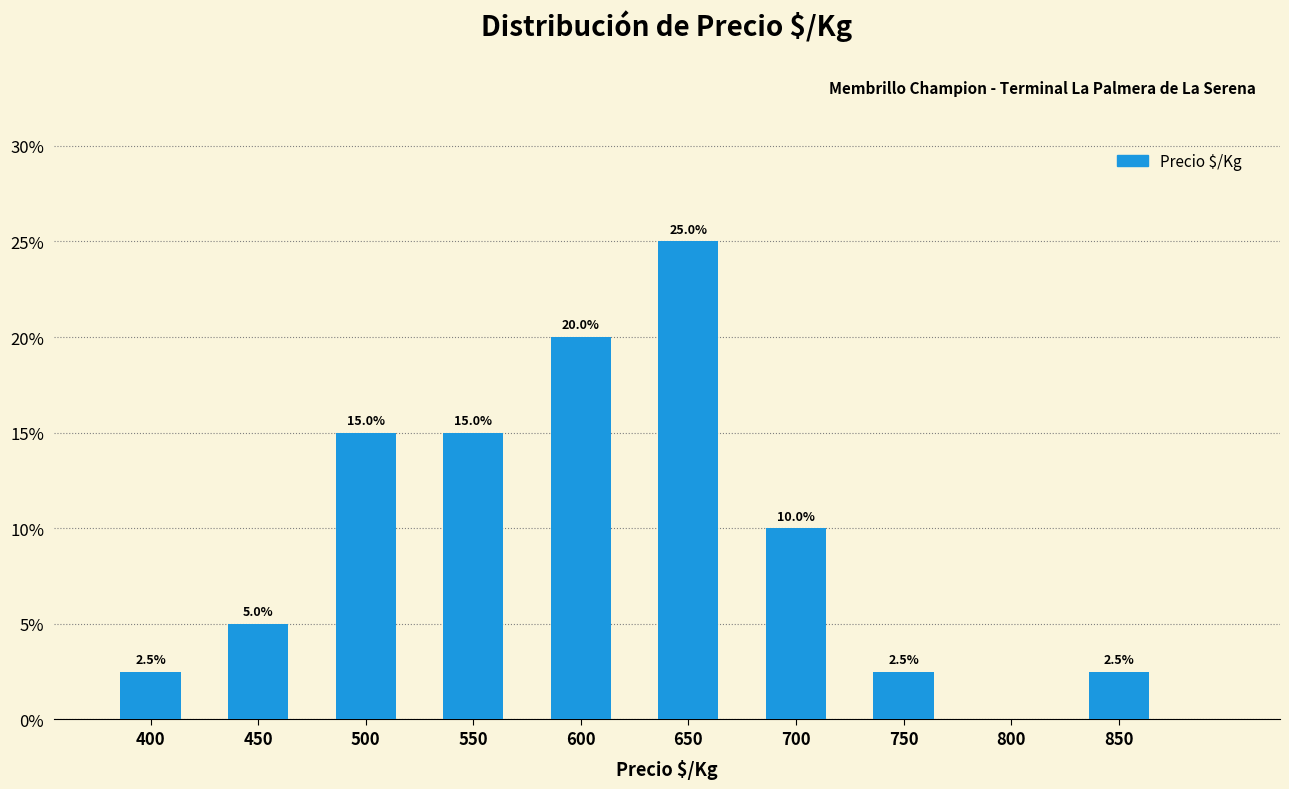

Reading right to left, transcribe all the data shown in this chart.

850=2.5	800=0.0	750=2.5	700=10.0	650=25.0	600=20.0	550=15.0	500=15.0	450=5.0	400=2.5